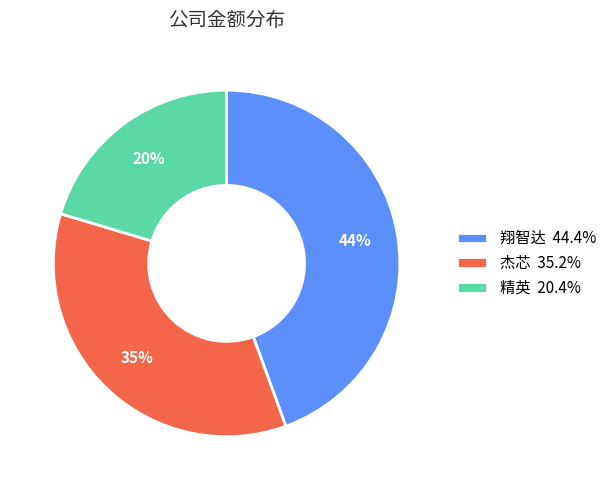

To the nearest percent, what portion does 杰芯 represent?

35%